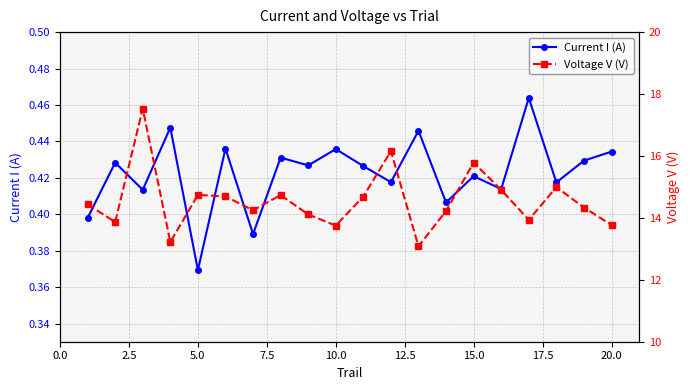

How many Current I (A) values are between 0 and 1?

20